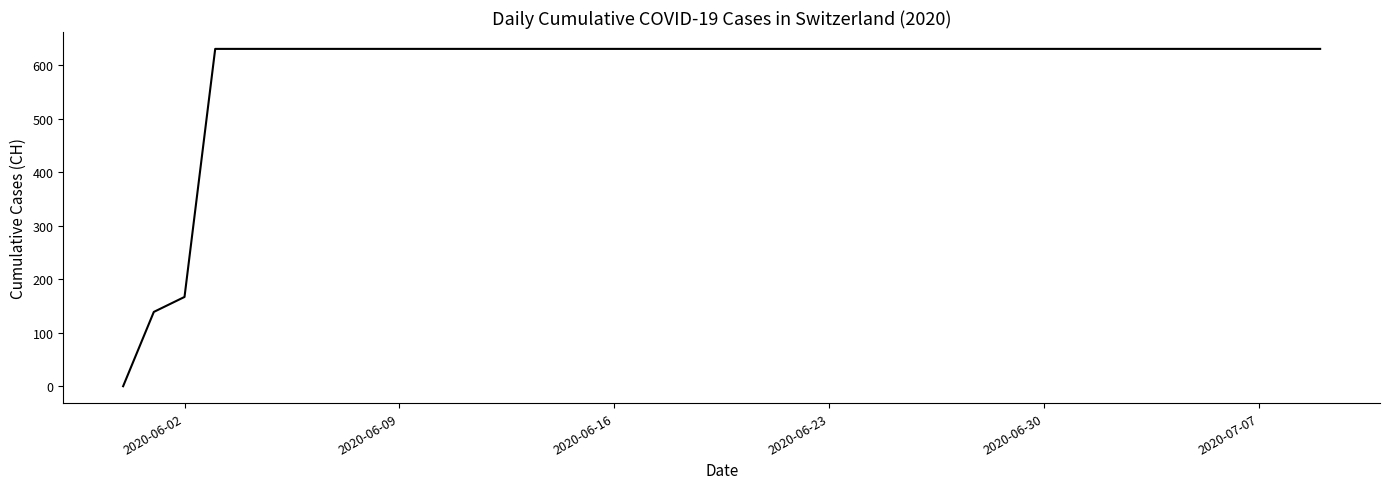

Reading left to right, list all the values displayed in this chart.

0	139	167	631	631	631	631	631	631	631	631	631	631	631	631	631	631	631	631	631	631	631	631	631	631	631	631	631	631	631	631	631	631	631	631	631	631	631	631	631